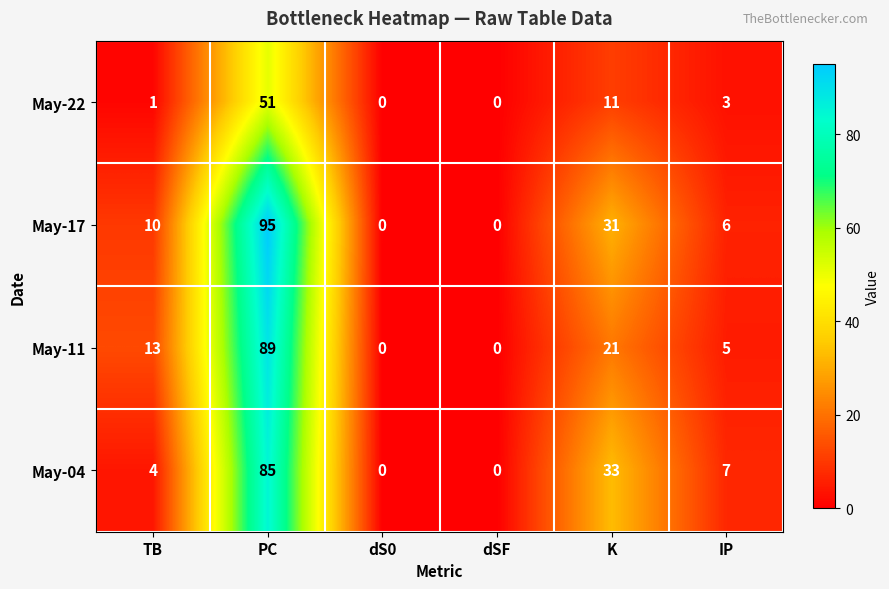

How many distinct data groups are displayed?

4